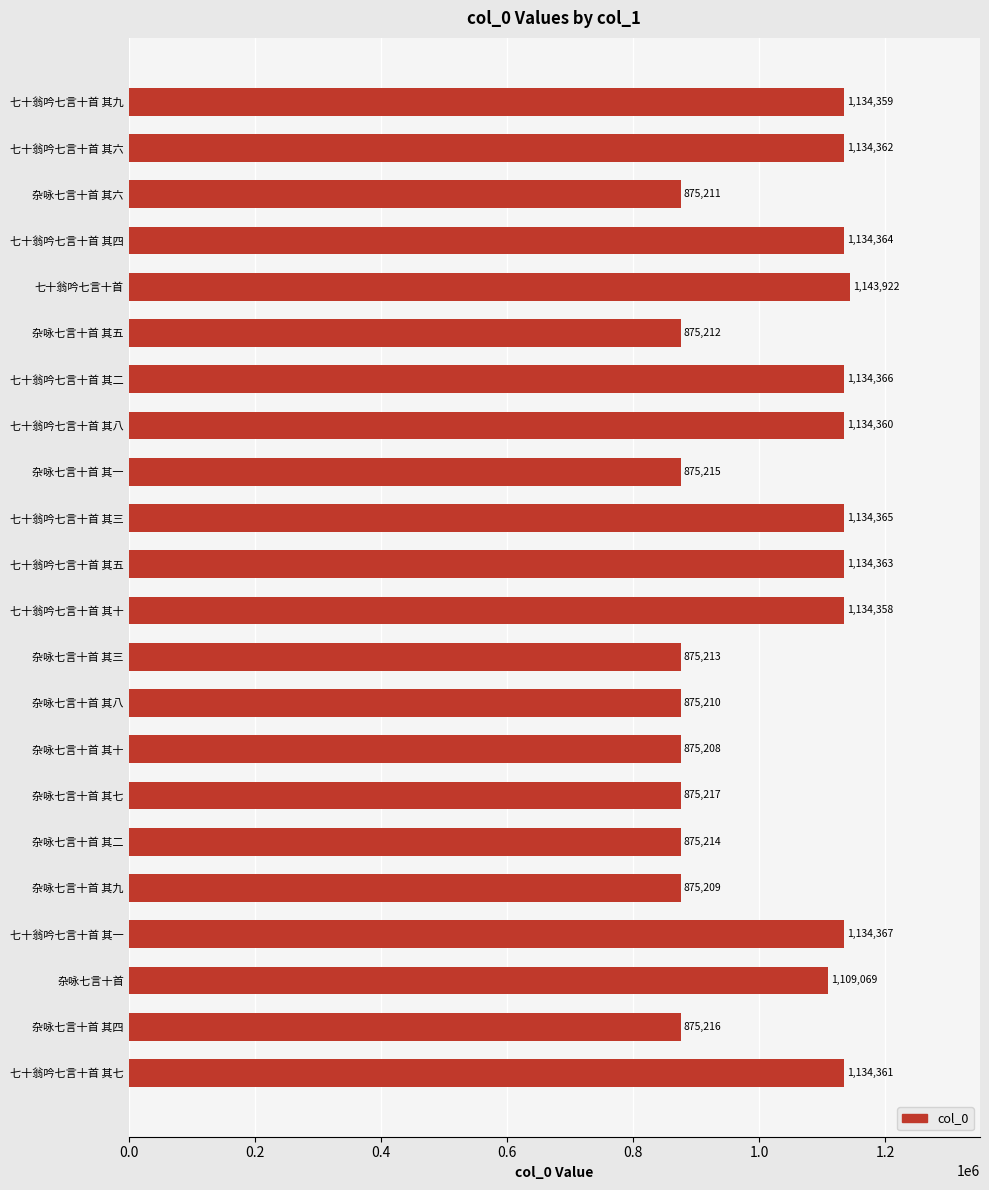

What is the greatest value displayed?

1143922